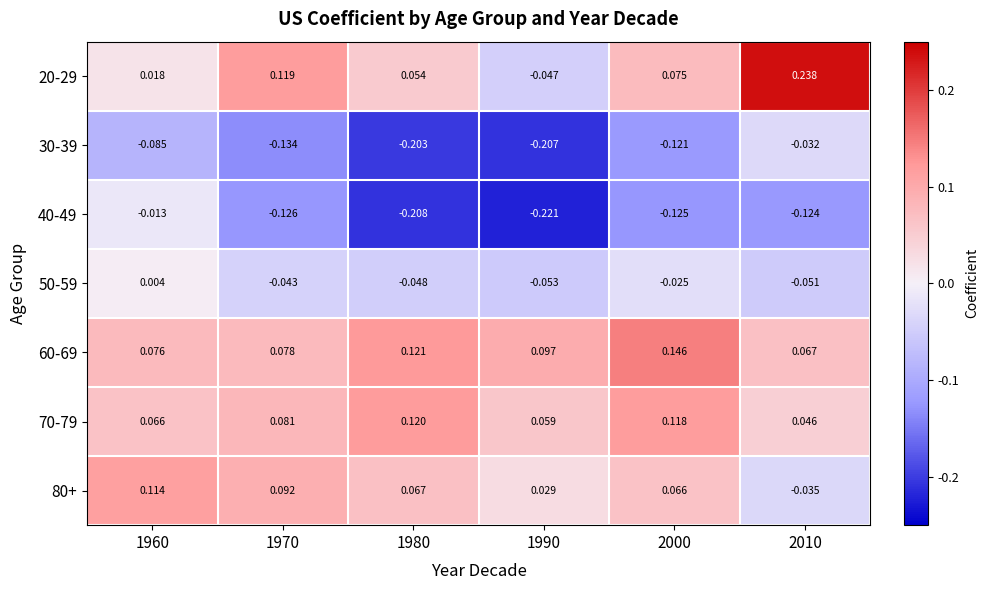

Is the value of 40-49 at 2010 greater than the value of 30-39 at 1960?

No